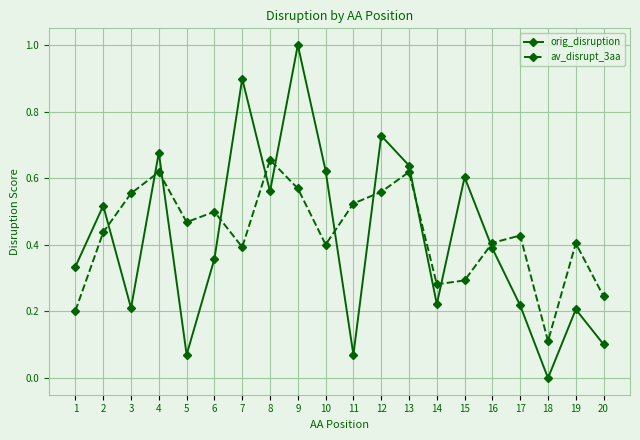

At 19, list the series in order from smallest to largest.

orig_disruption, av_disrupt_3aa